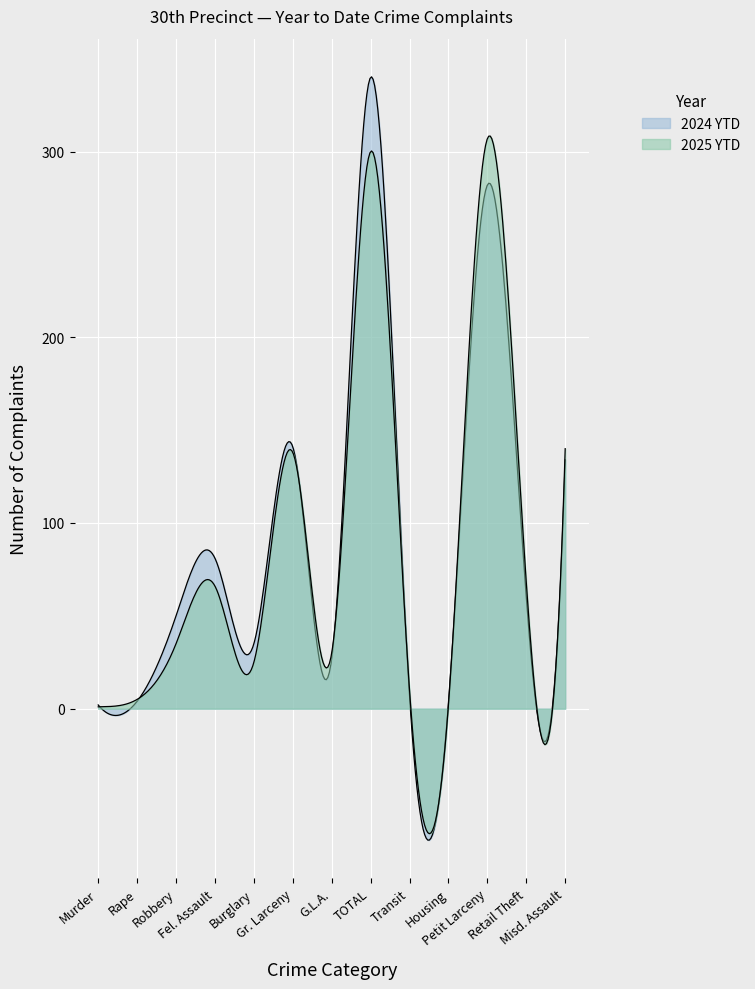

At which category does 2024 YTD reach its first local peak?

Fel. Assault